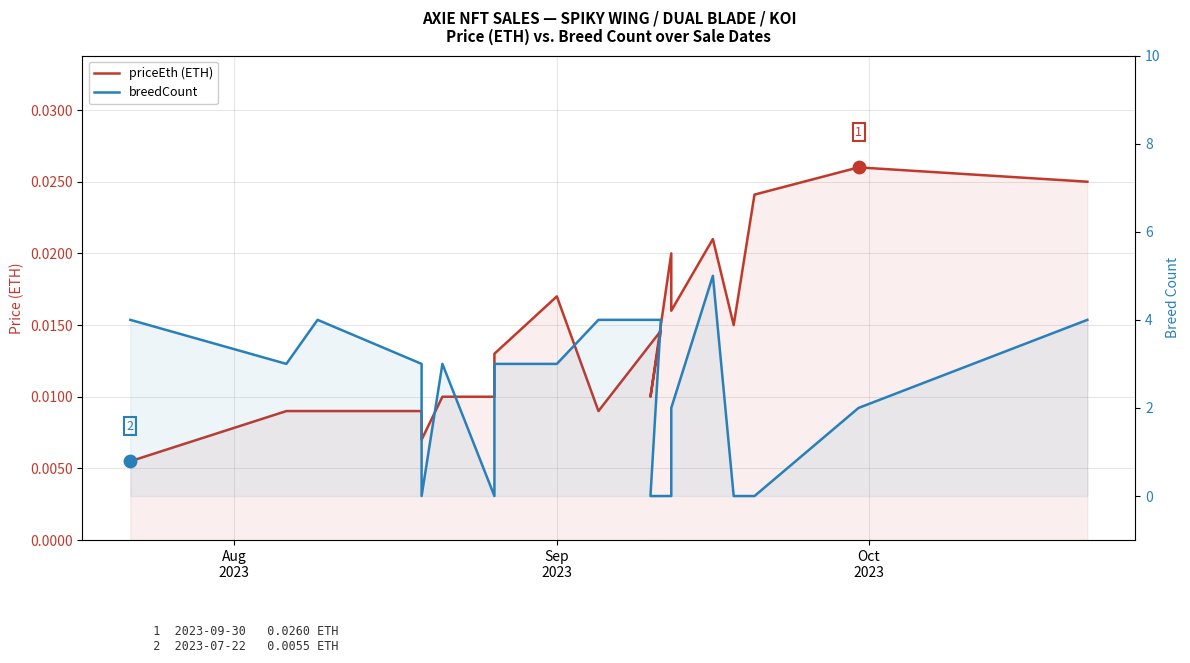

What are all the series names shown in the legend?

priceEth (ETH), breedCount